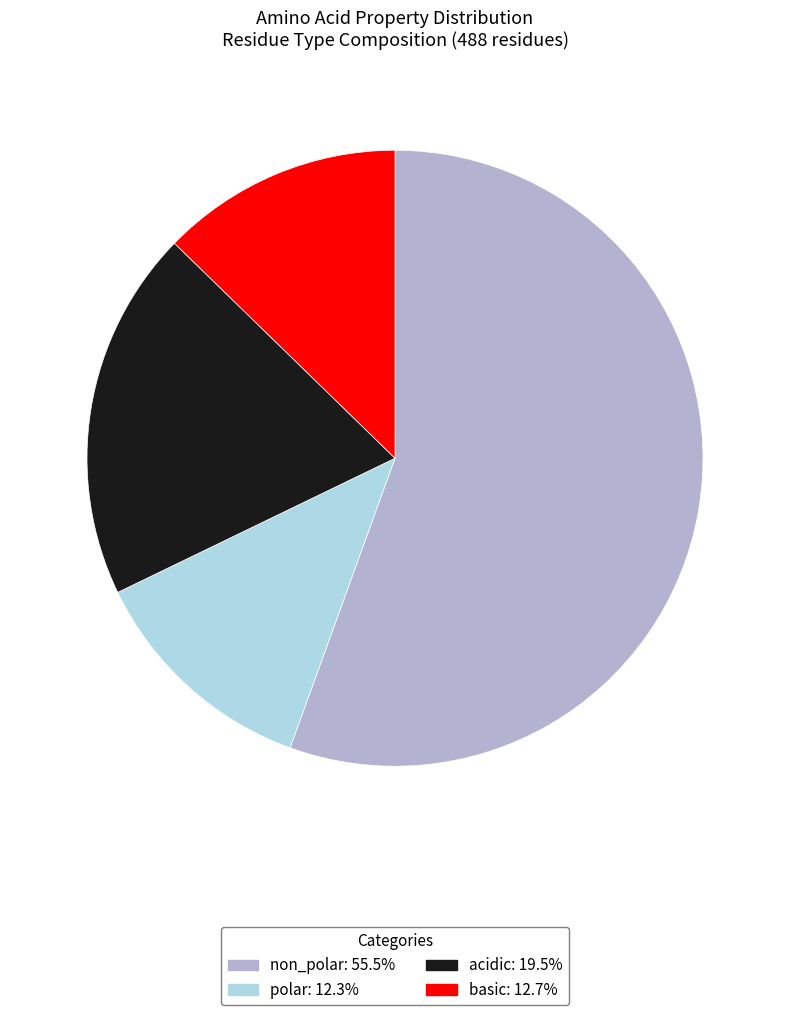

Does non_polar account for over 50% of the chart?

Yes